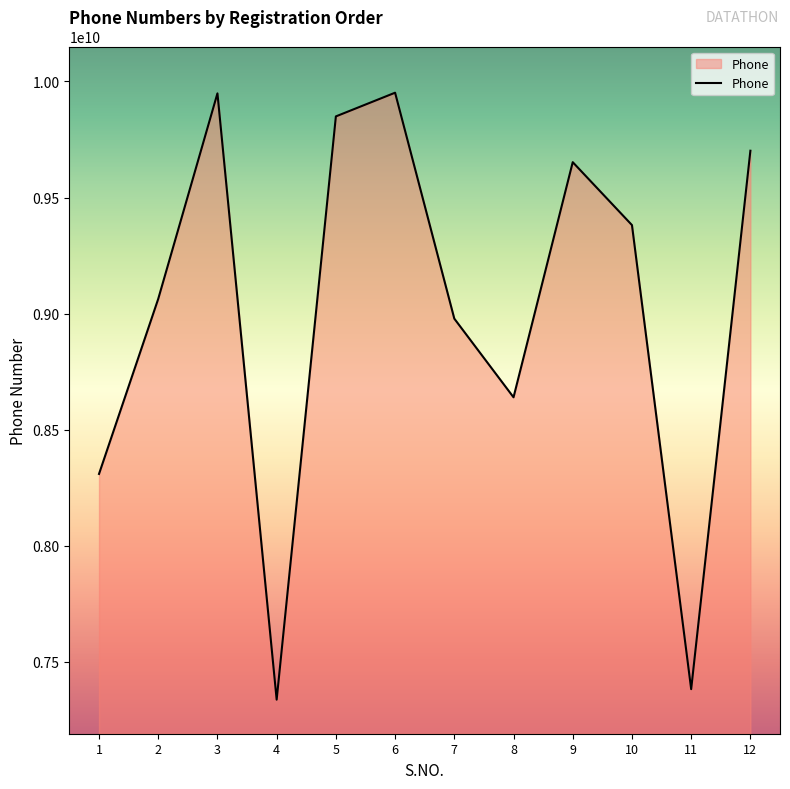

At which category does the data reach its first local peak?

3